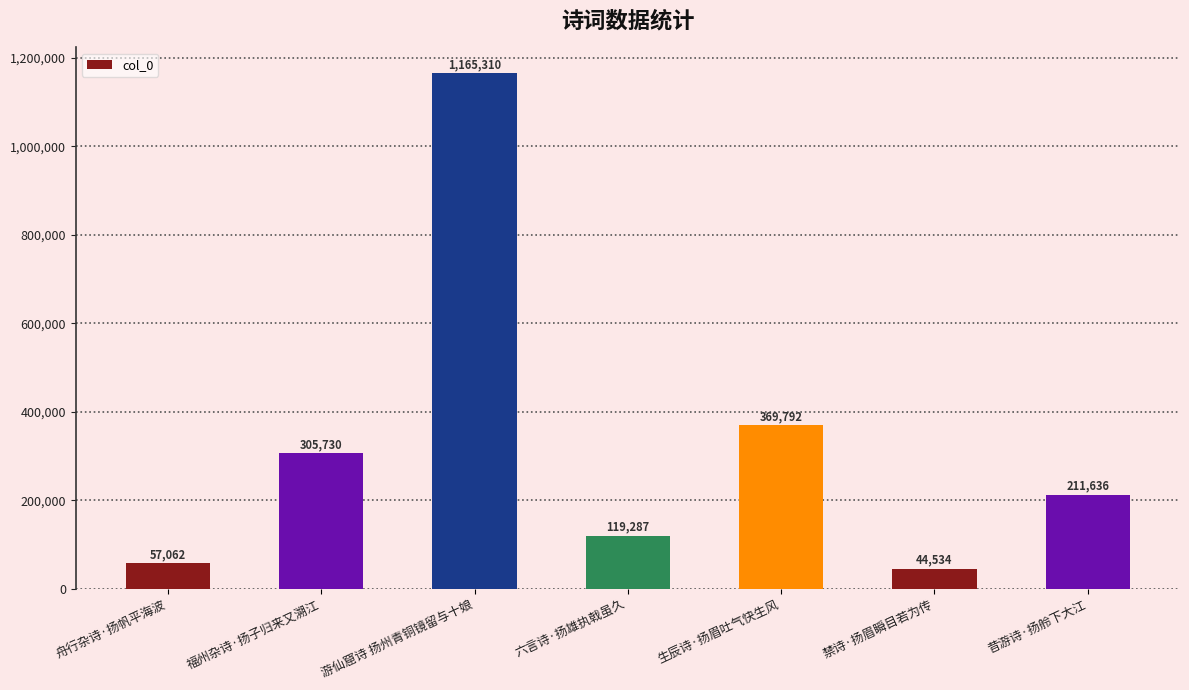

List the labels in order of value, smallest first.

禁诗·扬眉瞬目若为传, 舟行杂诗·扬帆平海波, 六言诗·扬雄执戟虽久, 昔游诗·扬舲下大江, 福州杂诗·扬子归来又溯江, 生辰诗·扬眉吐气快生风, 游仙窟诗 扬州青铜镜留与十娘